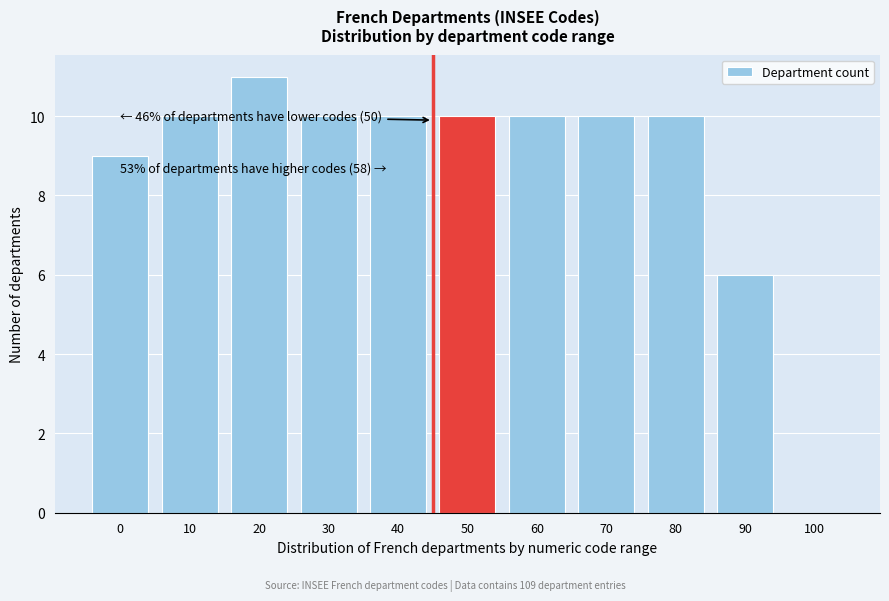

Reading right to left, list all the values displayed in this chart.

100=0	90=6	80=10	70=10	60=10	50=10	40=10	30=10	20=11	10=10	0=9